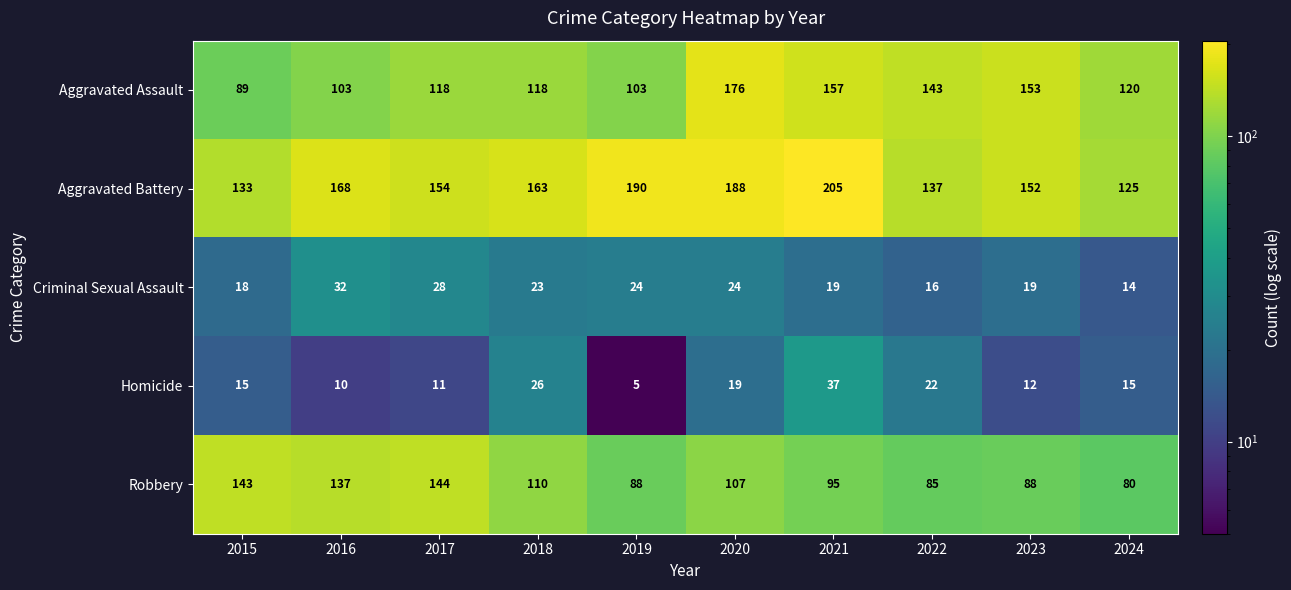

Which series changed the most between 2015 and 2018?

Robbery